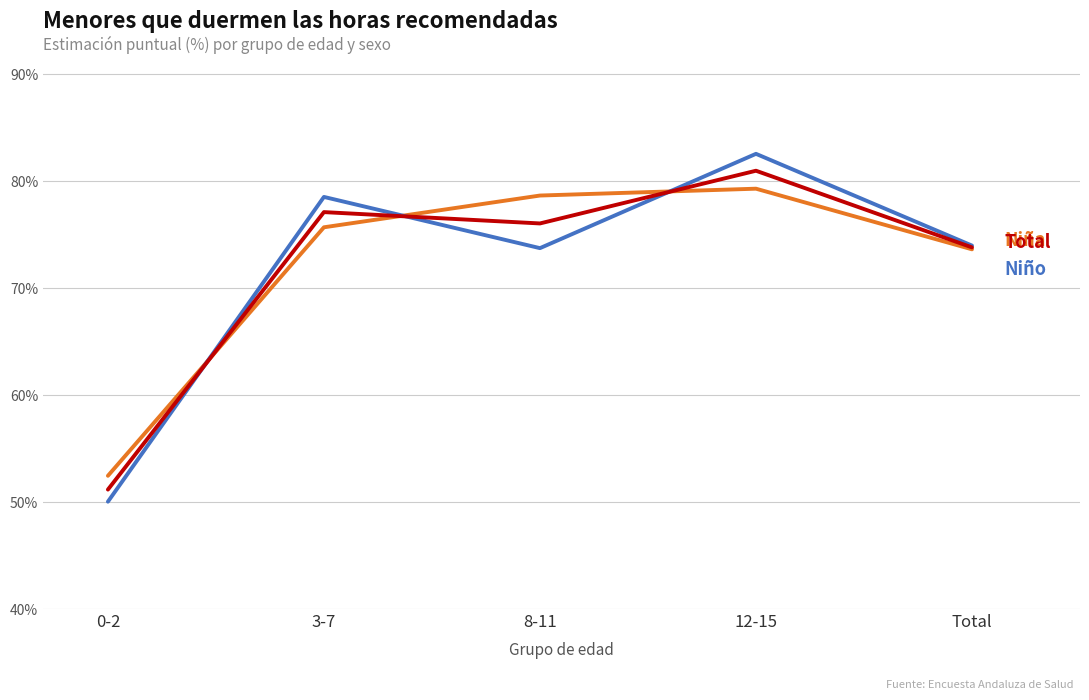

What is the total value across all series at 8-11?

228.5